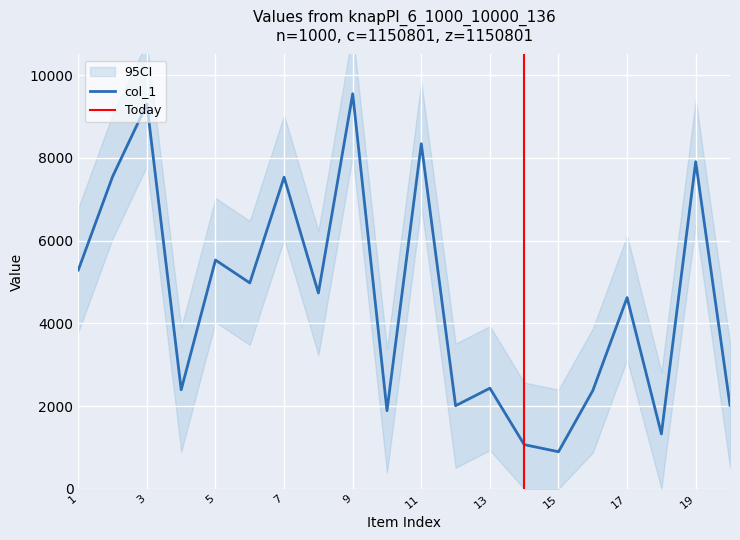

The value of col_1 at 5 is 5531. True or false?

True